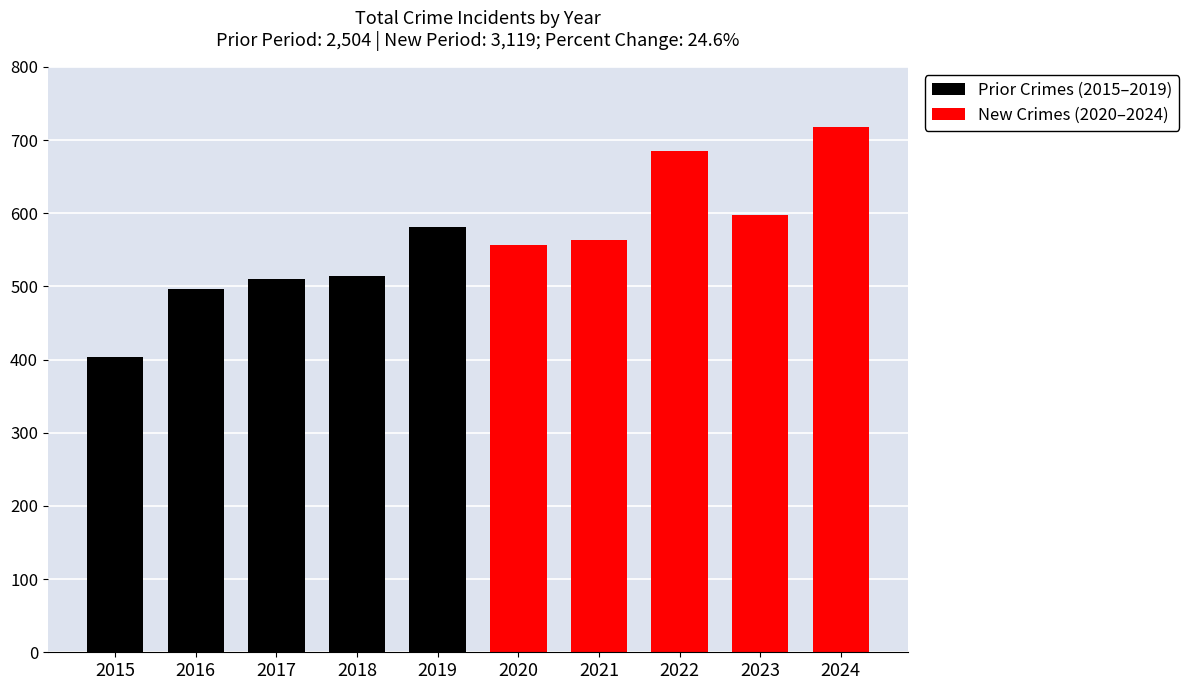

Where does the Prior Crimes (2015-2019) series first go above 510?

2018